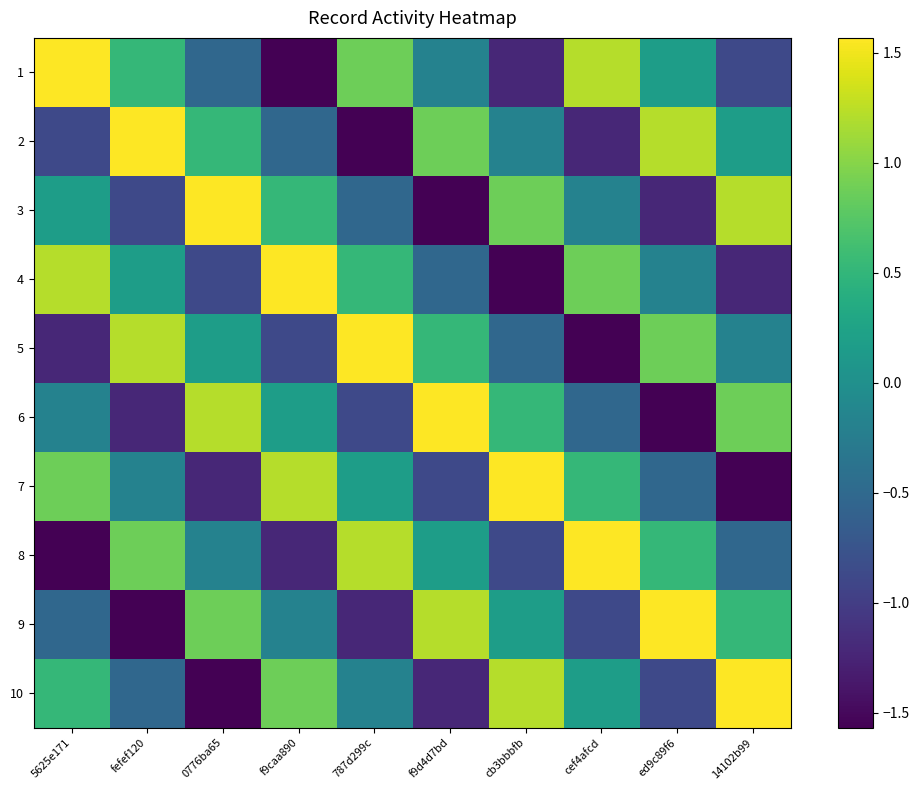

At which category does the chart reach its peak across all series?

fefef120